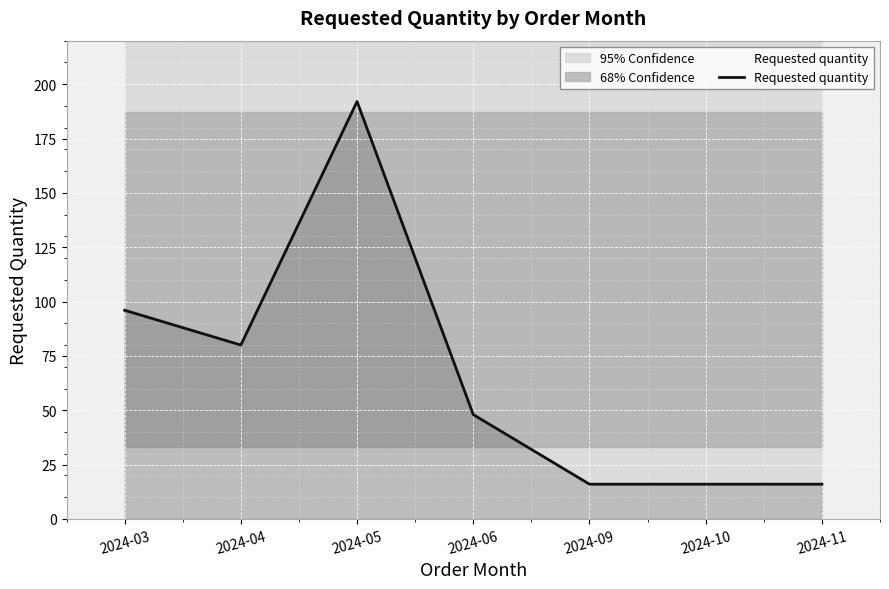

How many points are lower than both their immediate neighbors (excluding endpoints)?

1